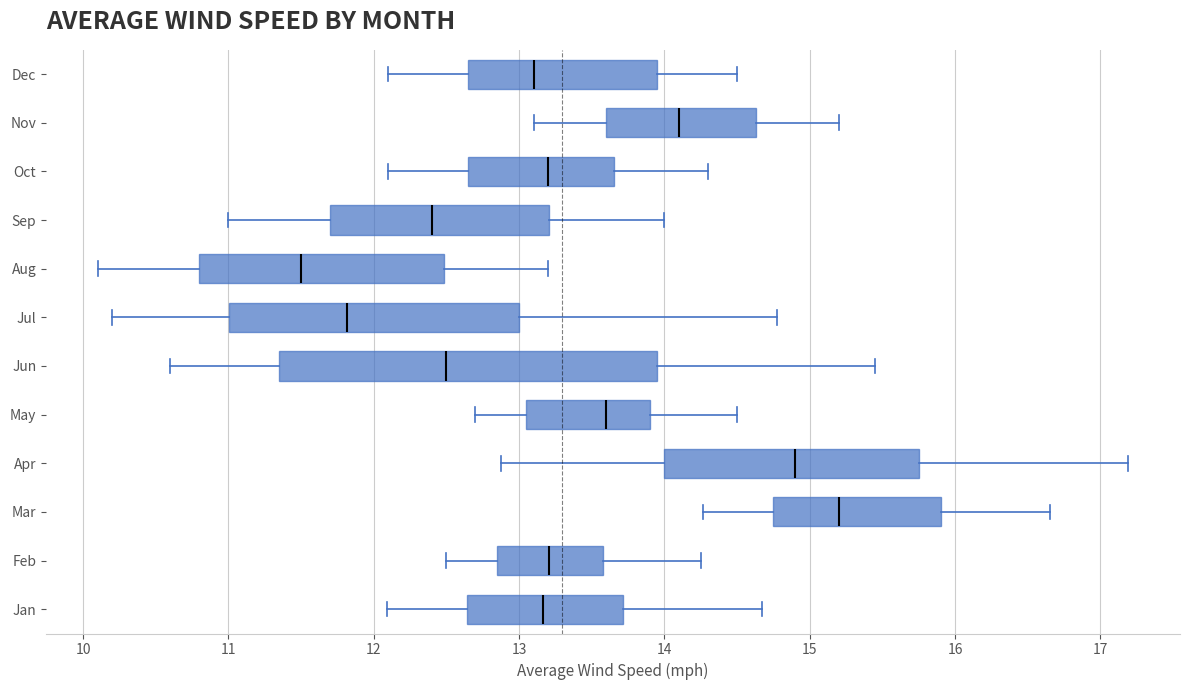

Which box's median line is the furthest to the left?

Aug